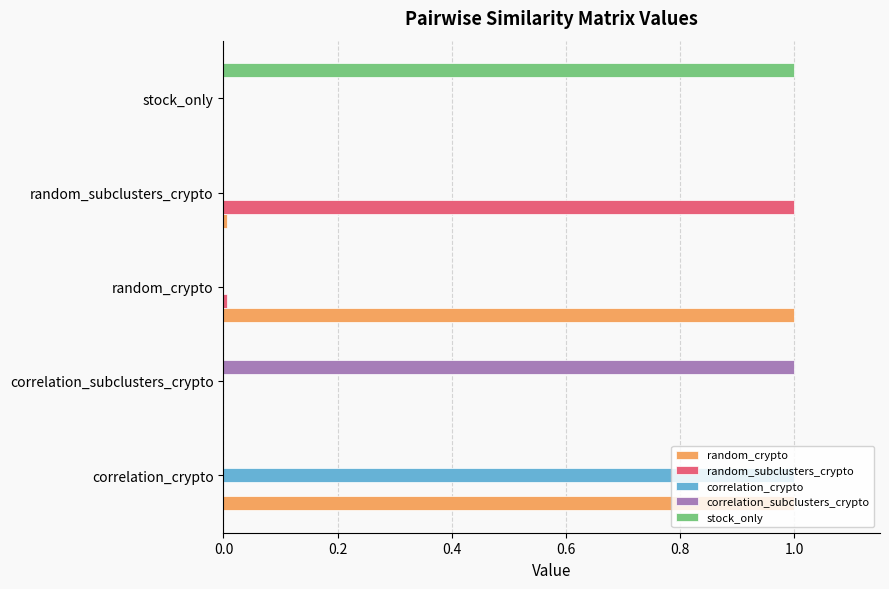

What is the maximum value shown in the chart?

1.0